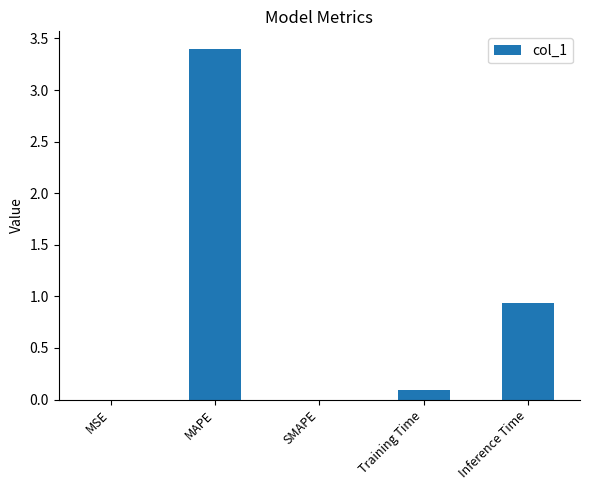

What is the sum of the values at Inference Time and SMAPE?

0.9